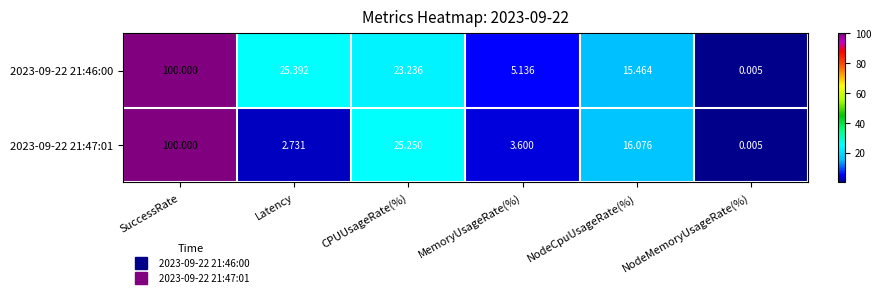

Is the value of 2023-09-22 21:46:00 at CPUUsageRate(%) greater than the value of 2023-09-22 21:47:01 at SuccessRate?

No